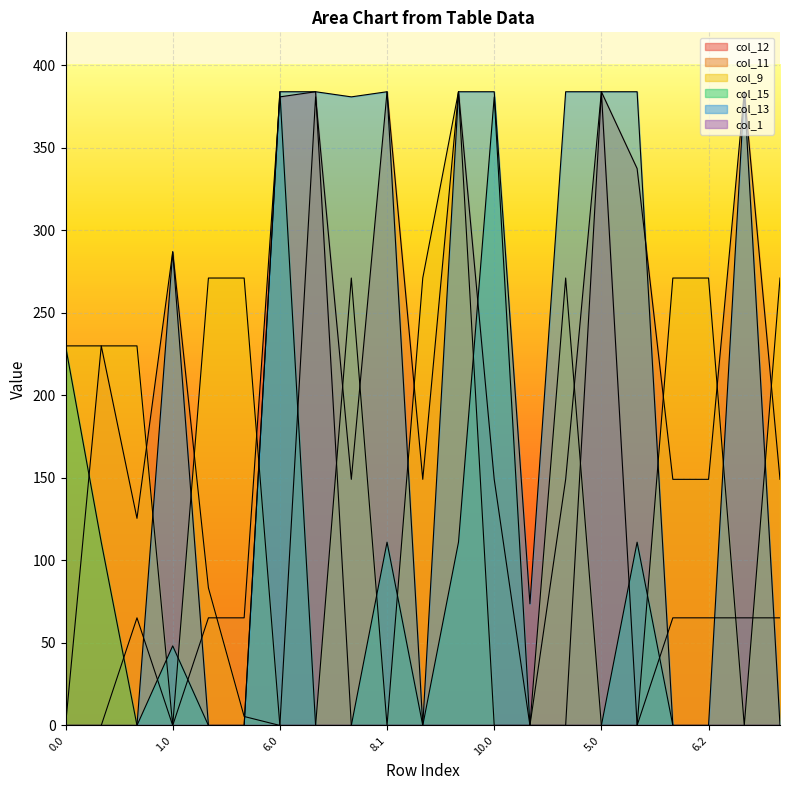

After their last crossing, which series has the higher values: col_15 or col_11?

col_15